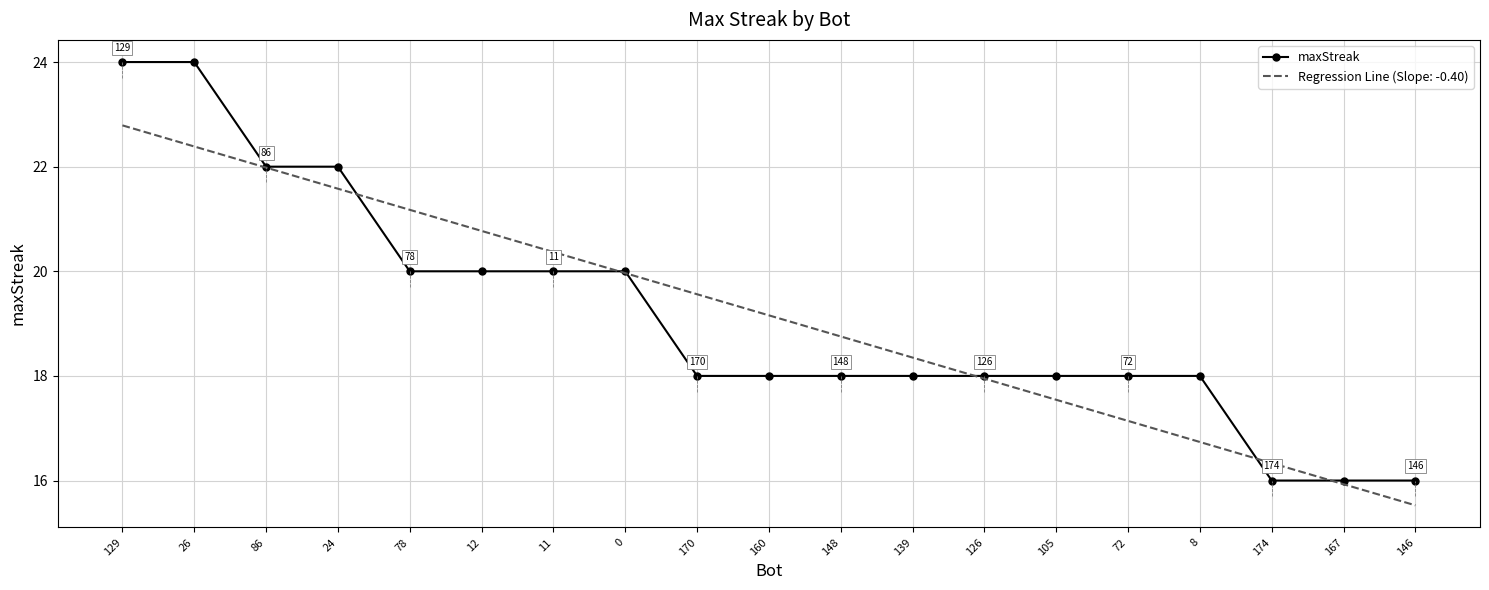

Rank the series by their maximum value, from highest to lowest.

maxStreak, Regression Line (Slope: -0.40)